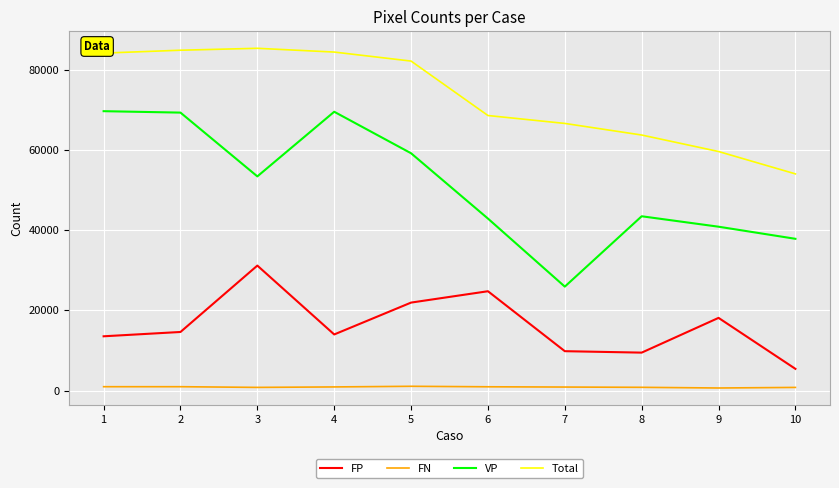

At which category does FP reach its first local peak?

3